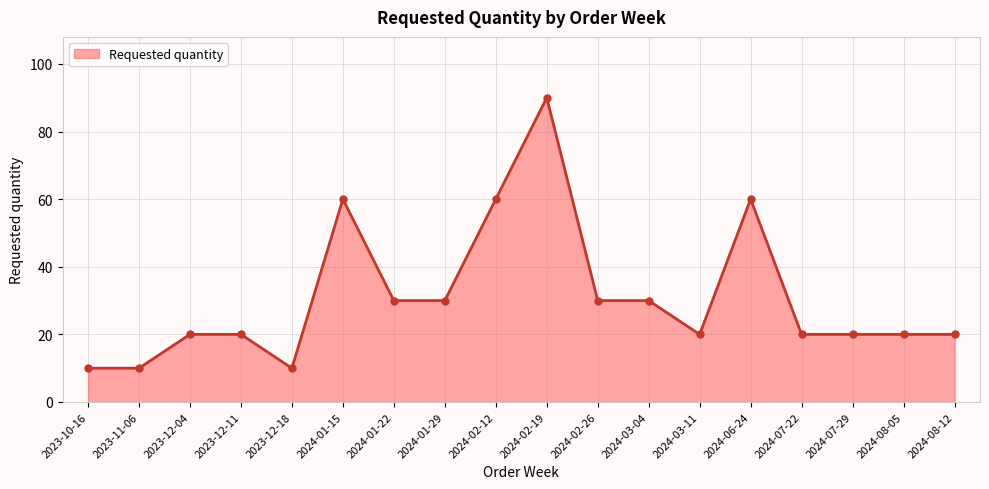

What position from the right is 2024-08-12?

1